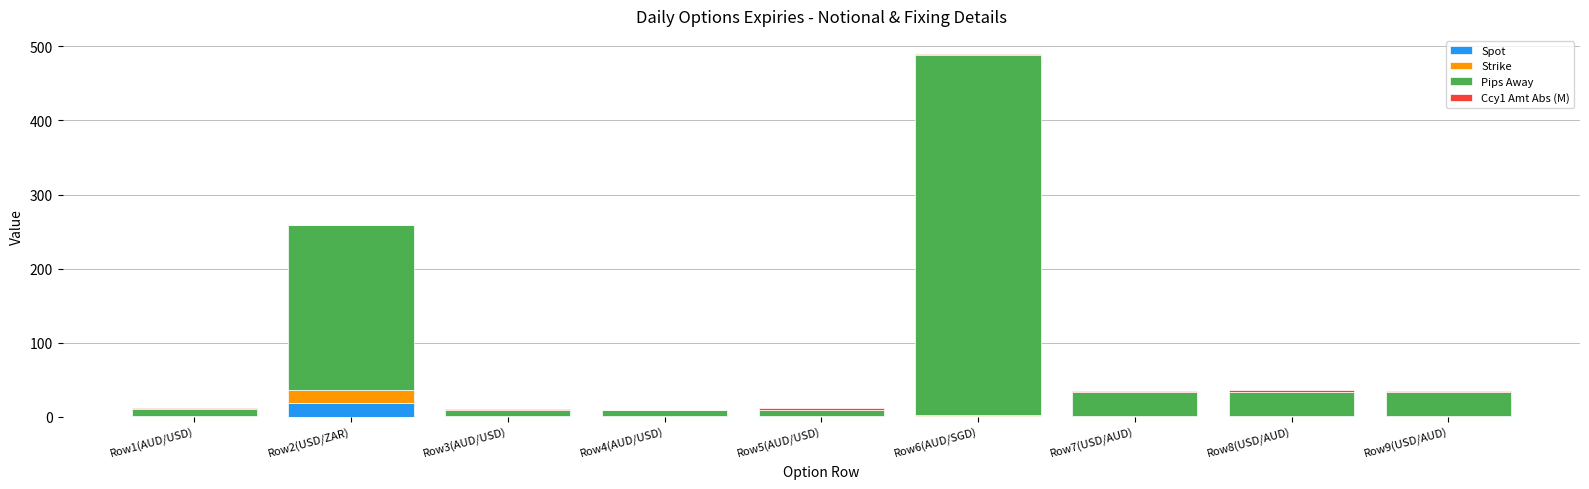

What is the maximum value for Spot?

18.1